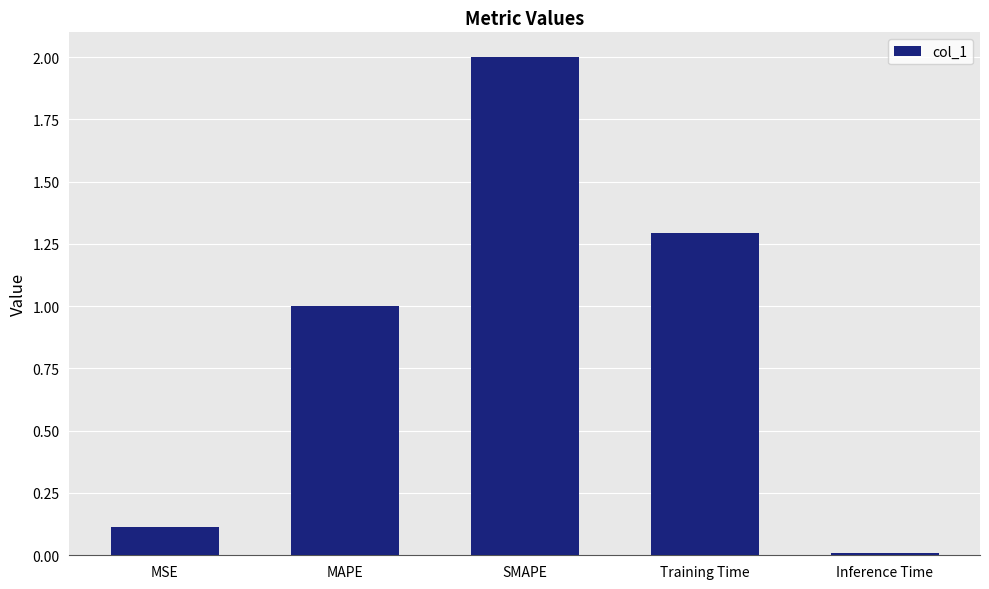

What is the change in value from MSE to Training Time?

+1.2